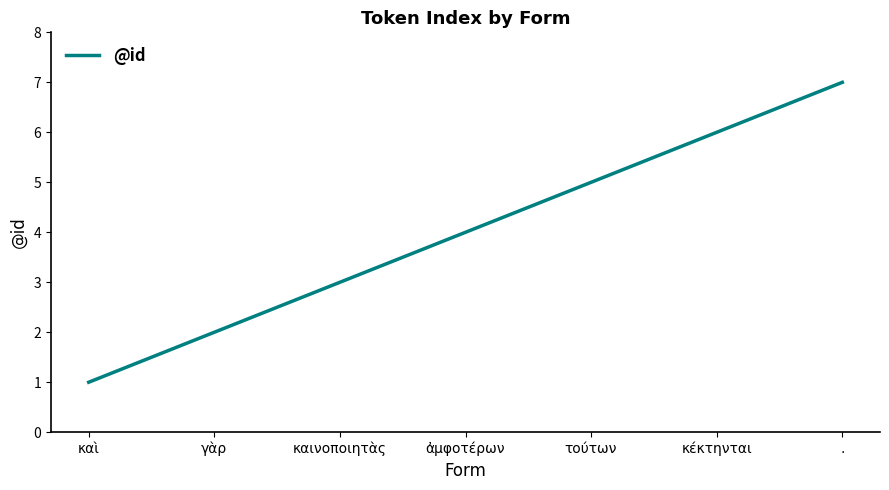

Reading left to right, what are all the values shown in this chart?

καὶ=1	γὰρ=2	καινοποιητὰς=3	ἀμφοτέρων=4	τούτων=5	κέκτηνται=6	.=7